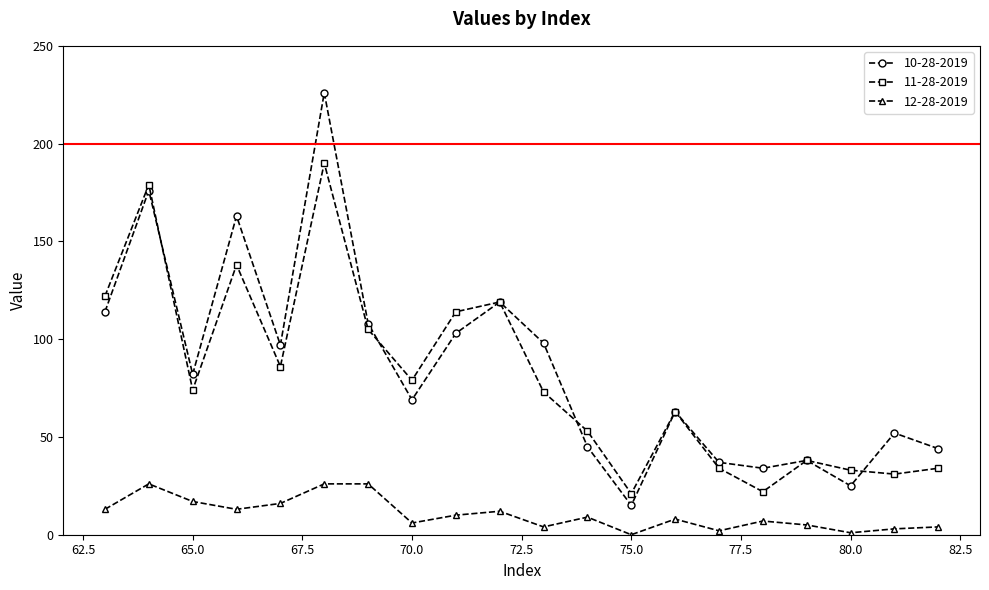

At how many categories does at least one series exceed 132?

3